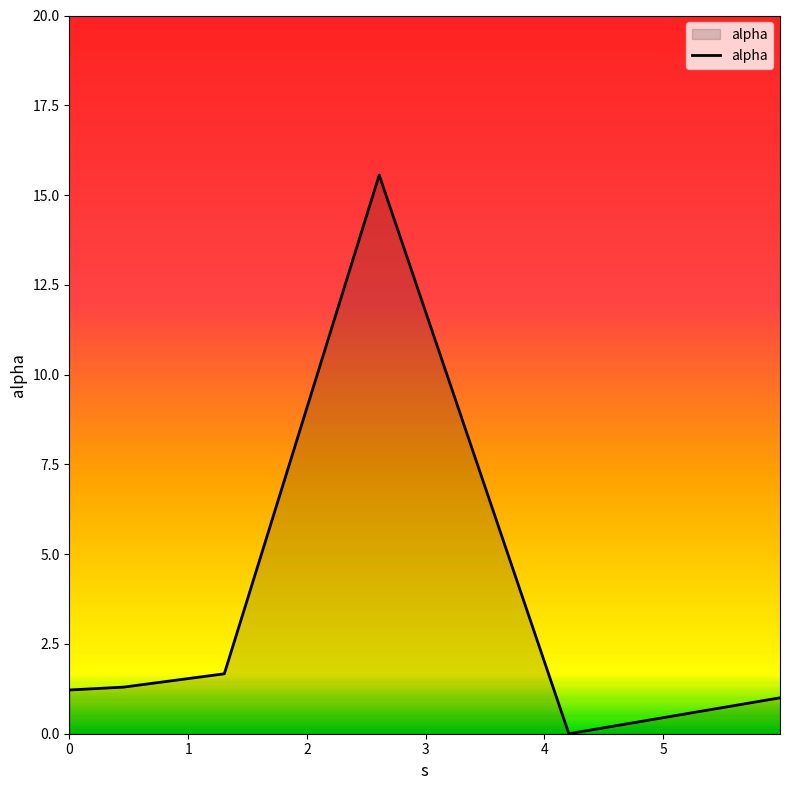

What is the difference between the maximum and minimum values?

15.6